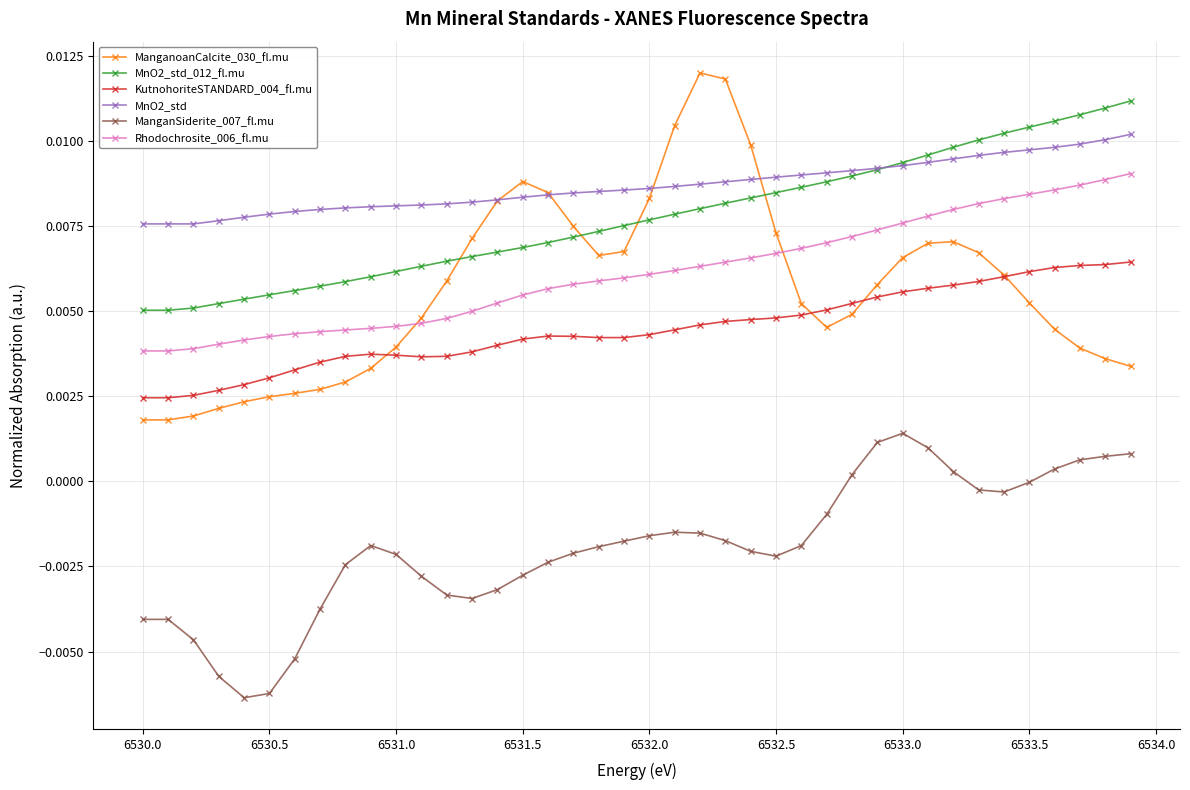

Which series has the largest range (max minus min)?

ManganoanCalcite_030_fl.mu